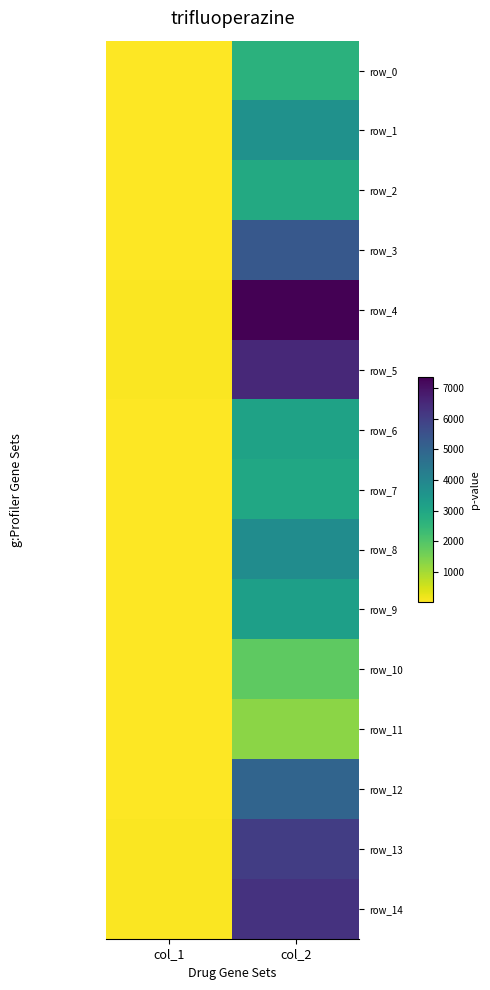

What is the sum of all row_9 values?

3246